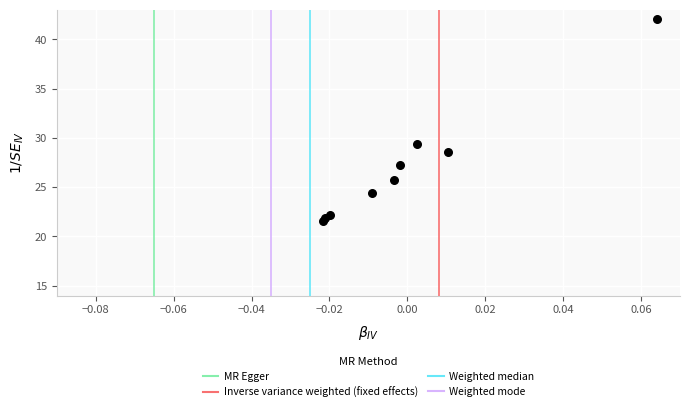

What Y value in the scatter plot is closest to 31?

29.4